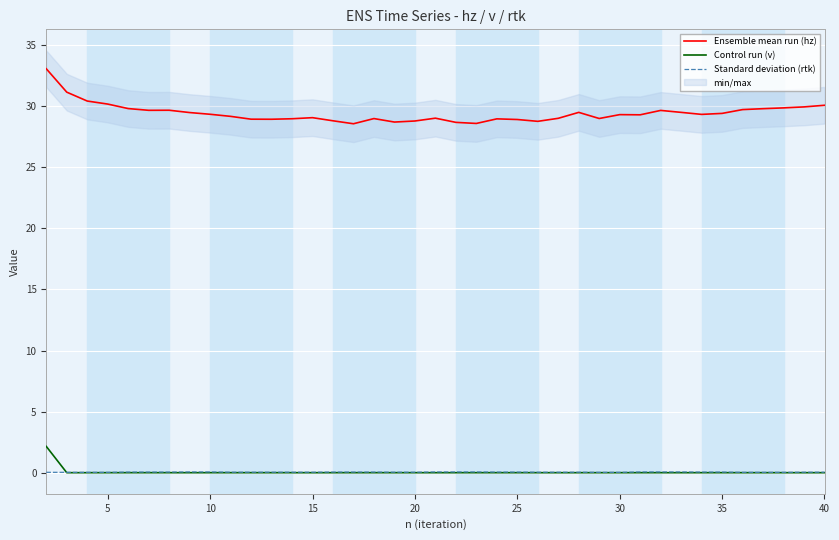

True or false: Ensemble mean run (hz) and Standard deviation (rtk) cross at least once.

False